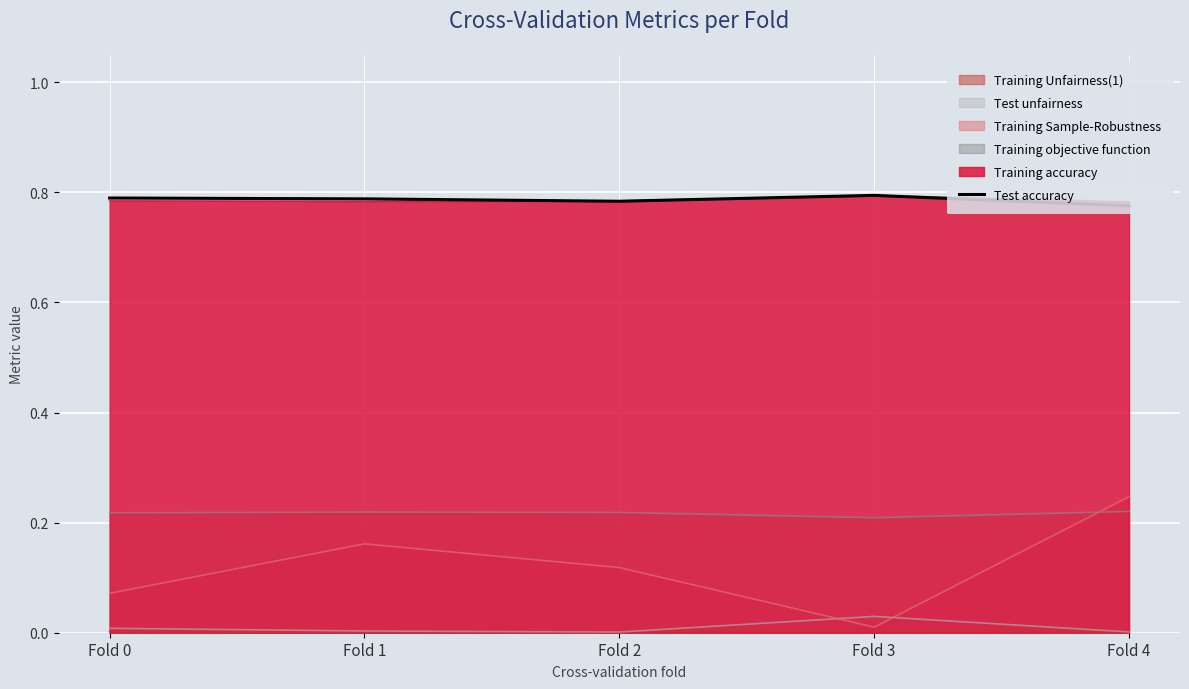

List the labels in order of value, smallest first.

Fold 4, Fold 2, Fold 1, Fold 0, Fold 3